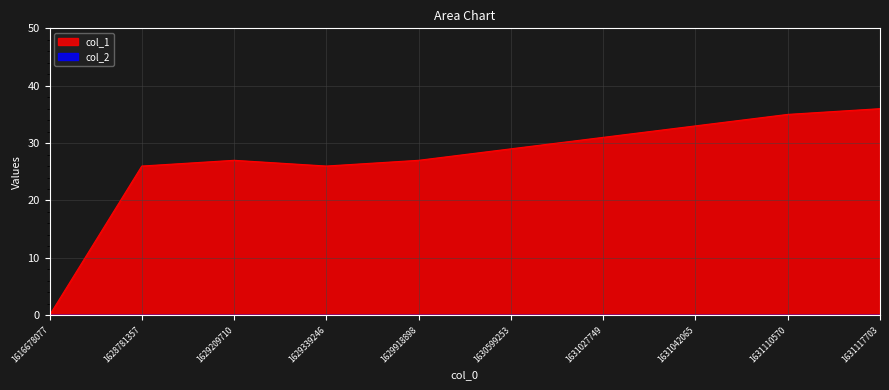

How many data points are less than 29?

5